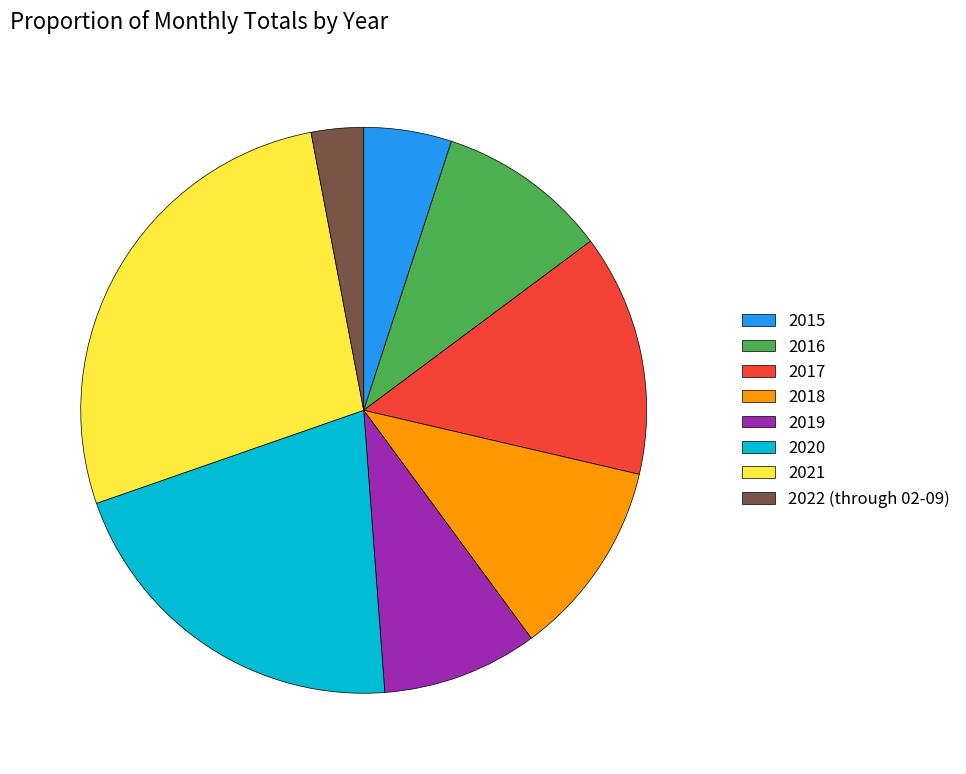

Count the number of slices in the pie.

8